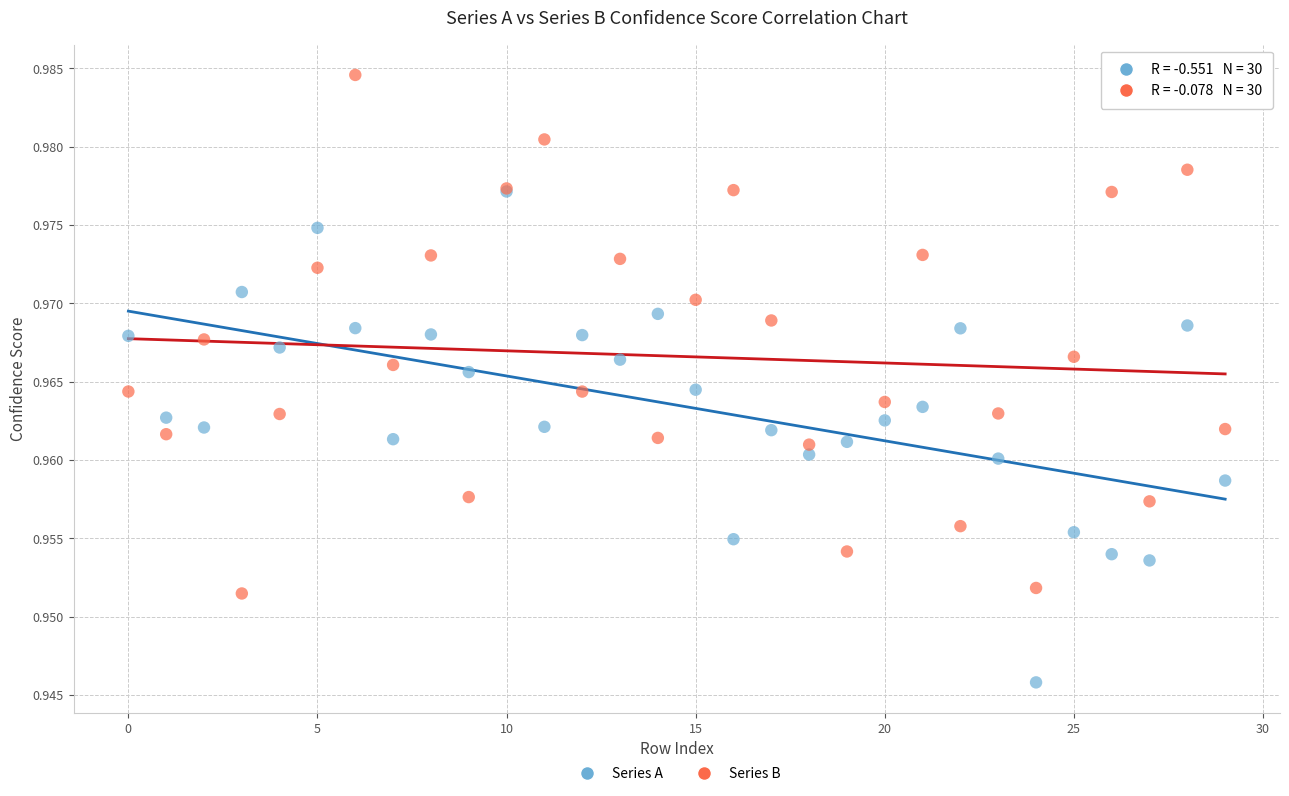

Which series has the widest spread of Y values?

Series B